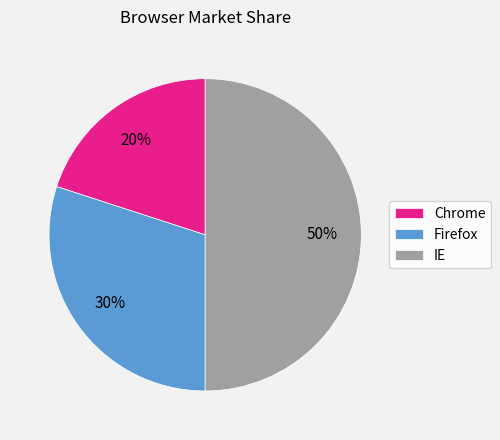

Is the sum of Firefox and IE greater than half?

Yes